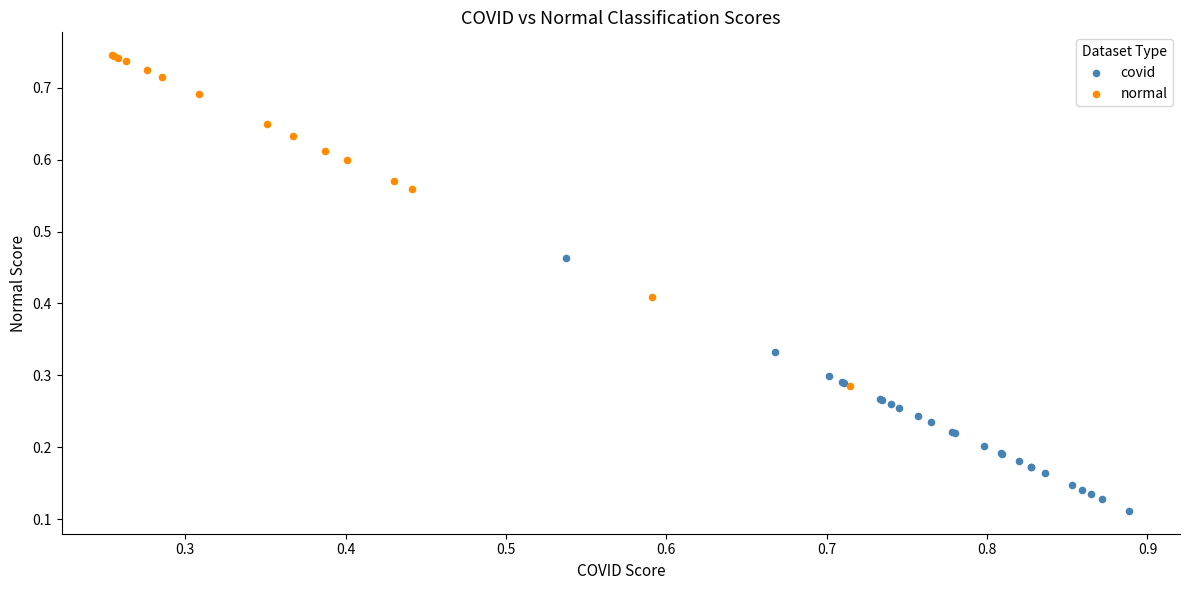

Which series reaches the minimum Y coordinate?

covid